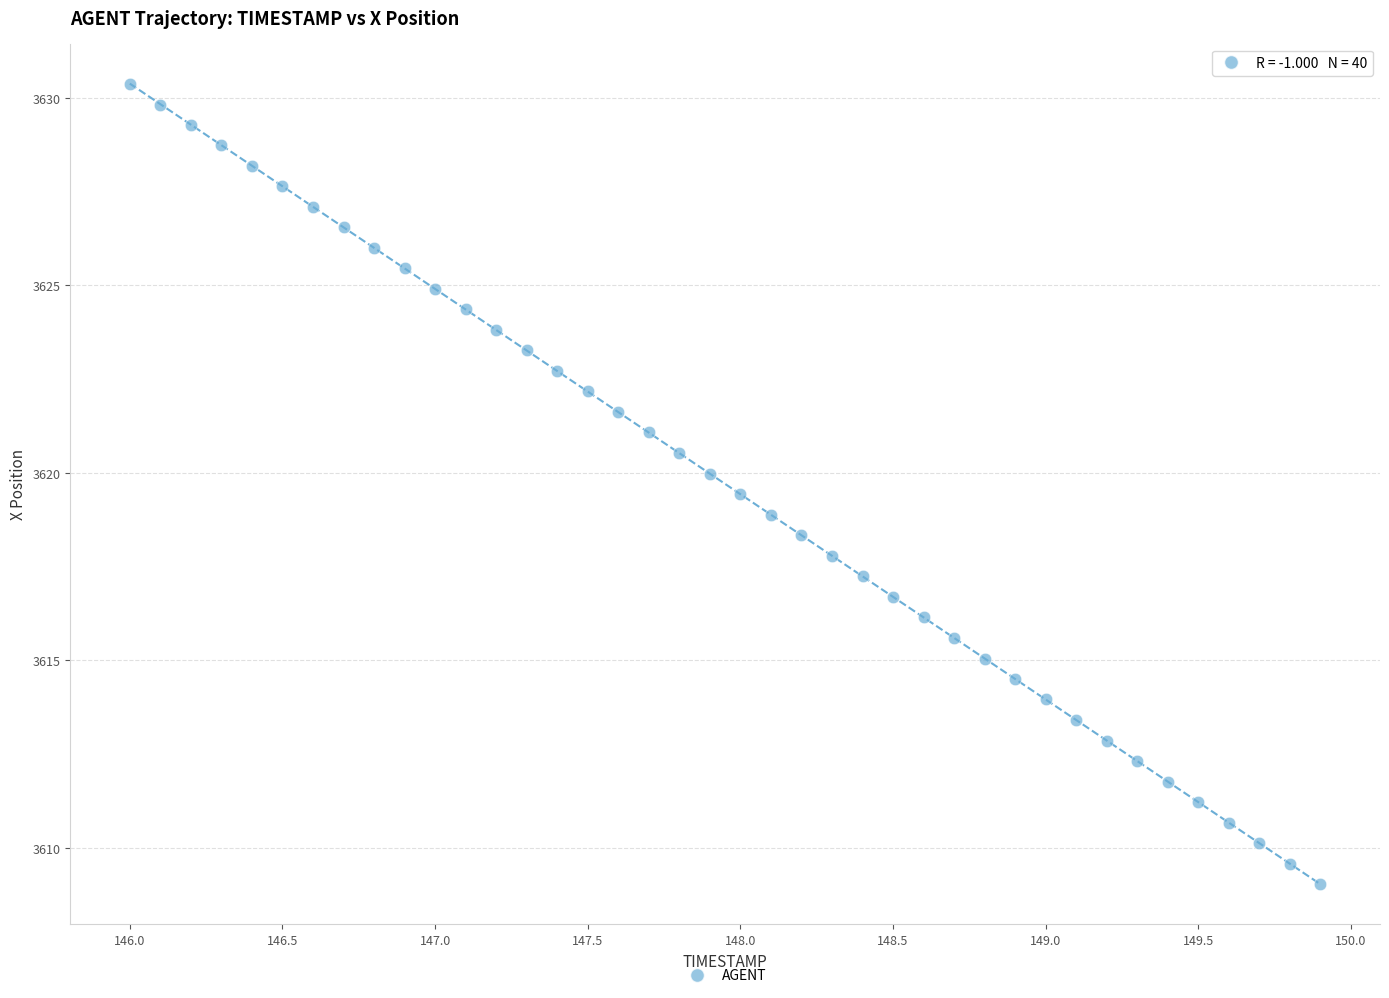

What is the range of X values (max minus min)?

3.9